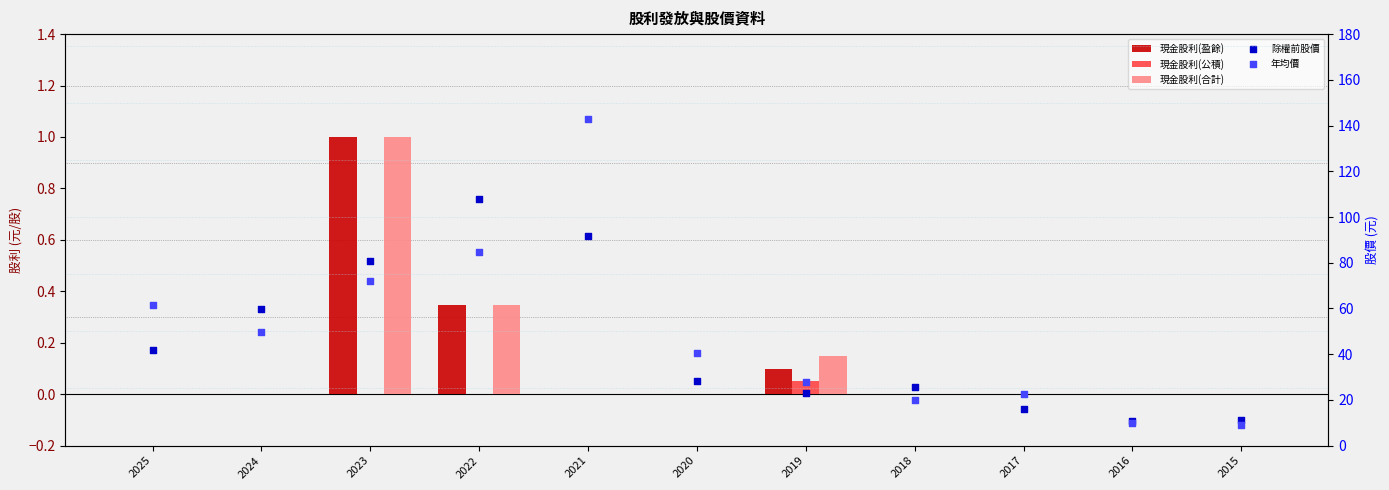

Which series has the largest total across all categories?

年均價